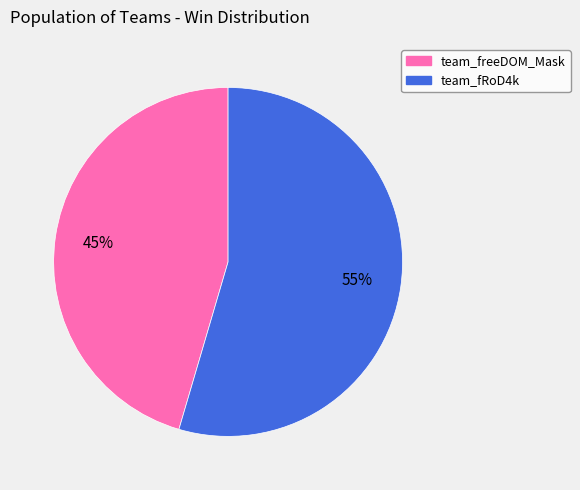

What is the majority slice?

team_fRoD4k